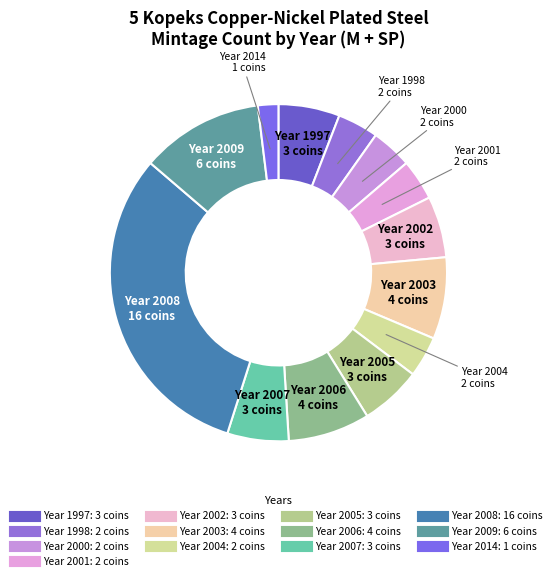

How many segments does this pie chart have?

13